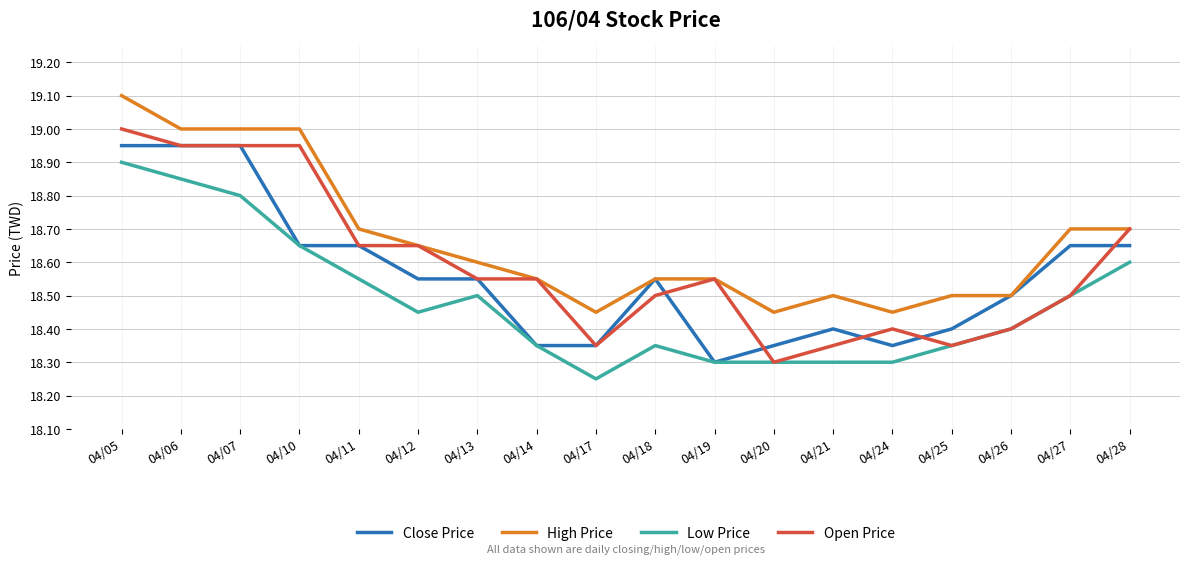

Which category has the lowest value across all series?

04/17